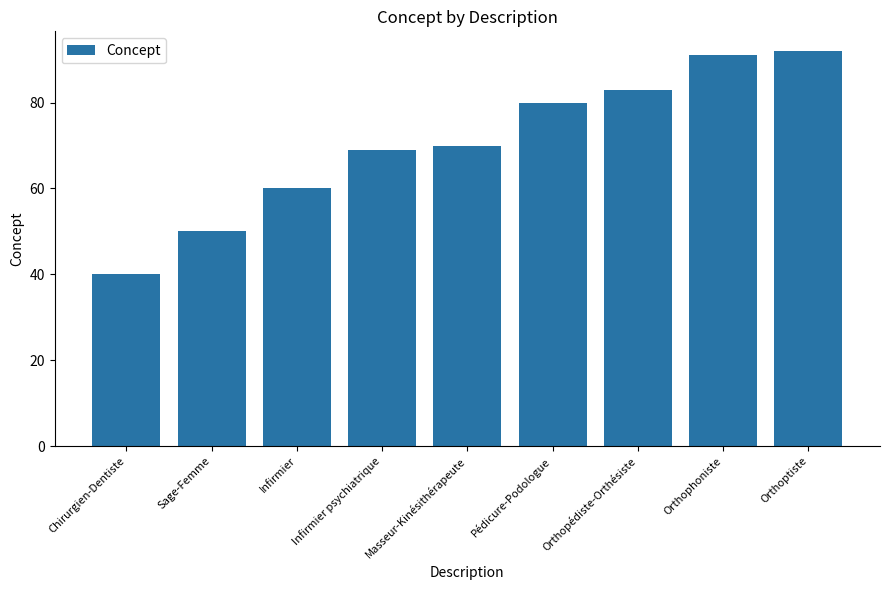

What value does the data have at Chirurgien-Dentiste?

40